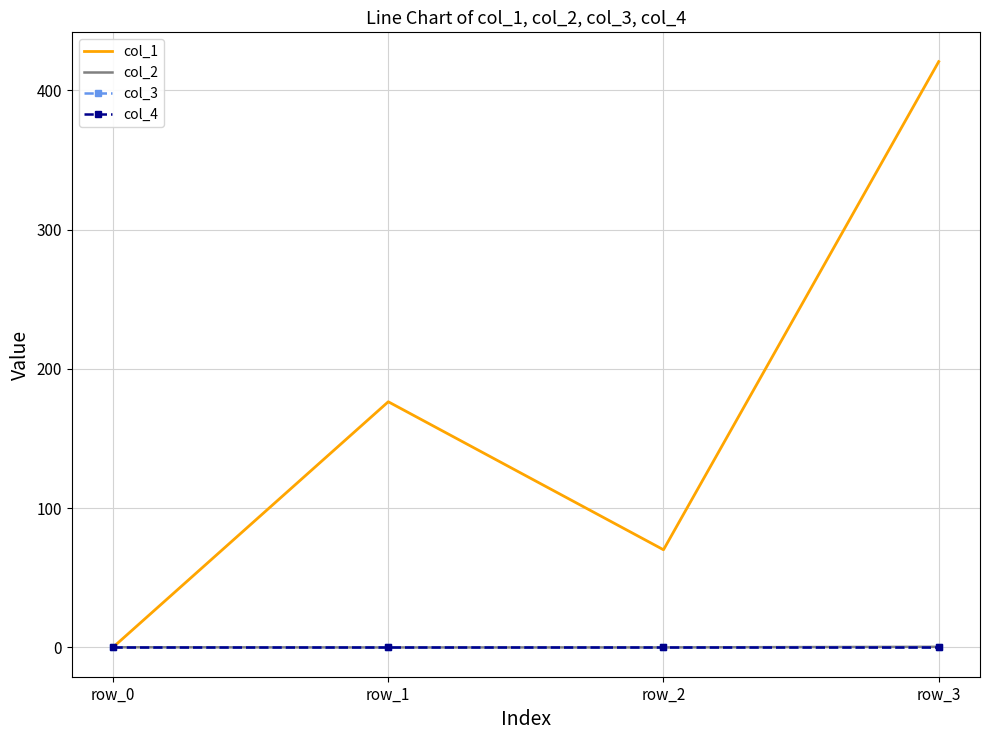

True or false: col_1 and col_2 intersect in this chart.

False